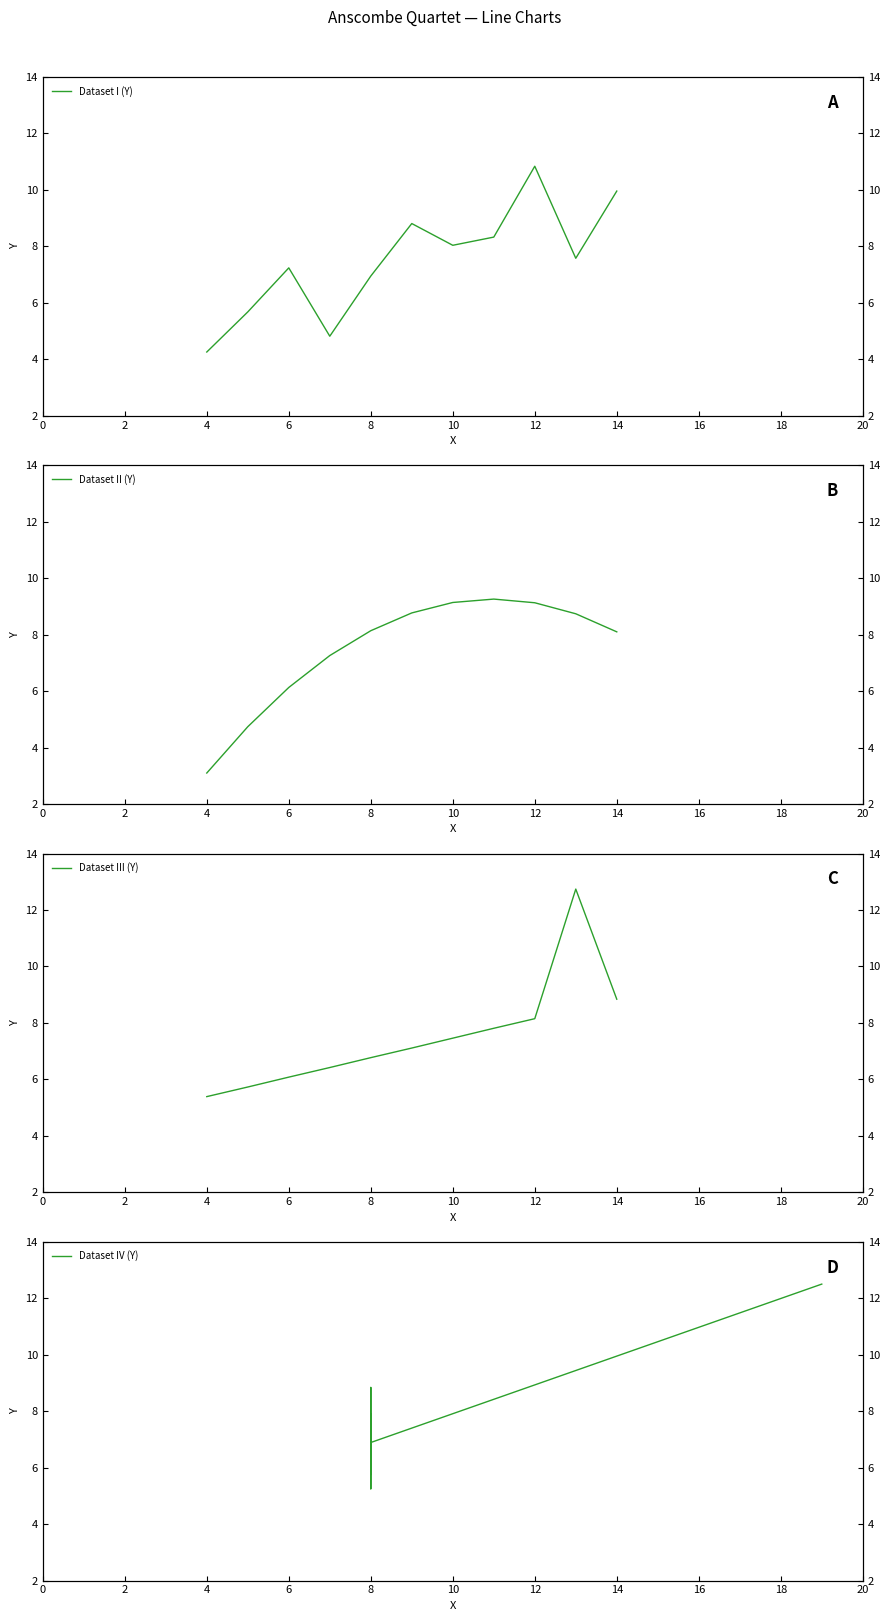

What is the sum of all Dataset III (Y) values?

82.5